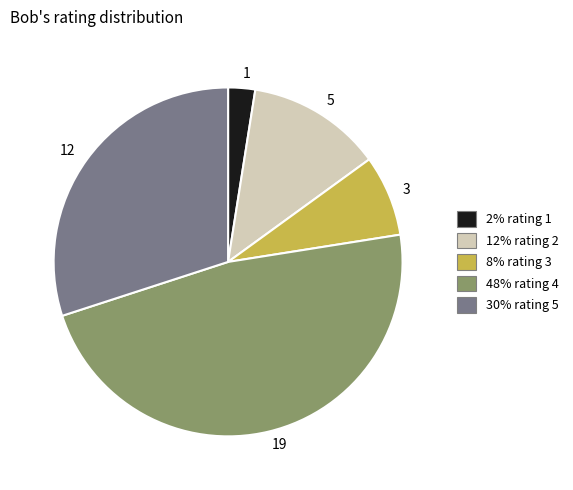

Is there a majority slice in this chart?

No